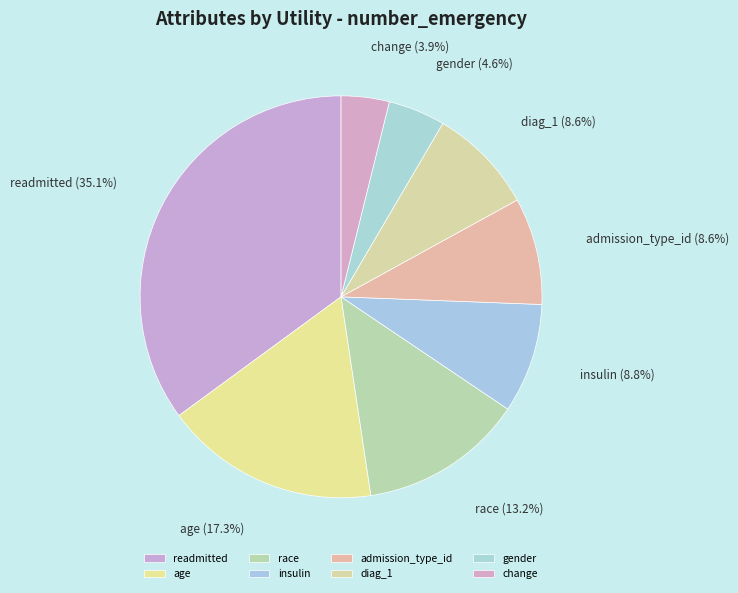

True or false: age accounts for 17% of the total.

True